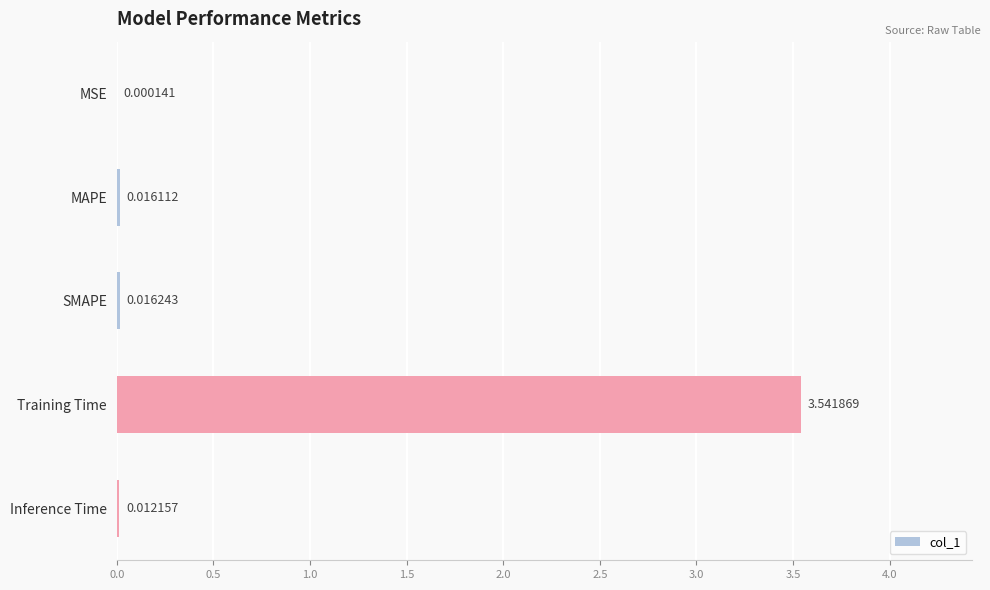

Which has a higher value, SMAPE or Training Time?

Training Time